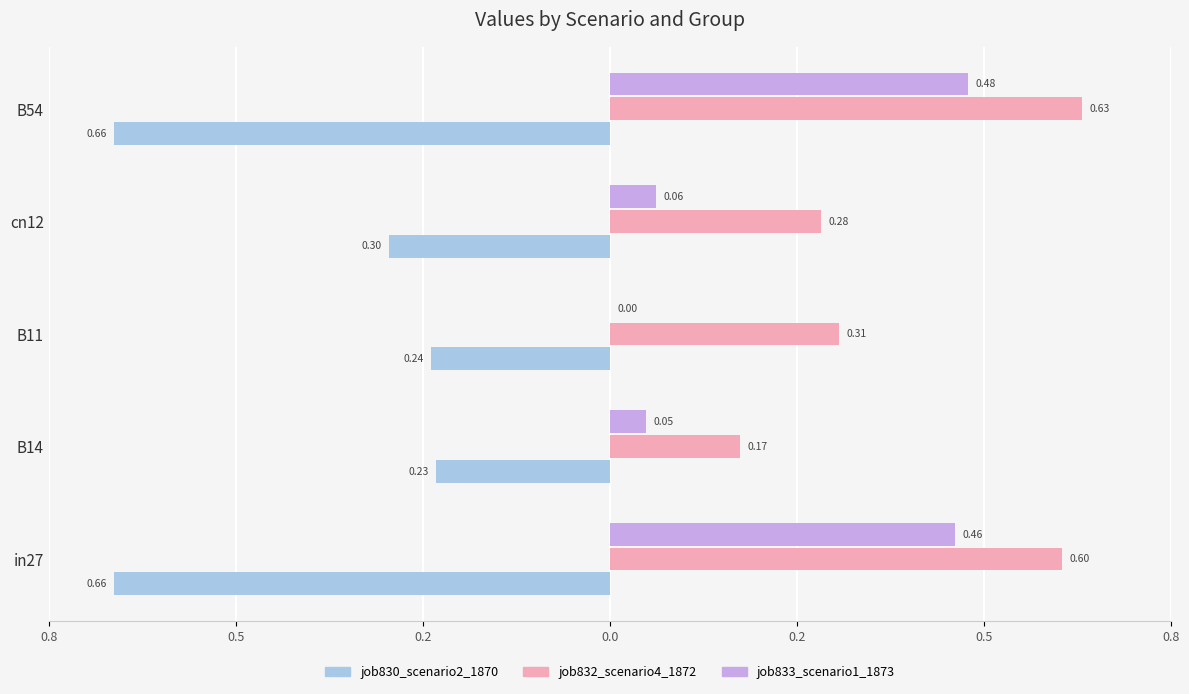

What are all the series names shown in the legend?

job830_scenario2_1870, job832_scenario4_1872, job833_scenario1_1873